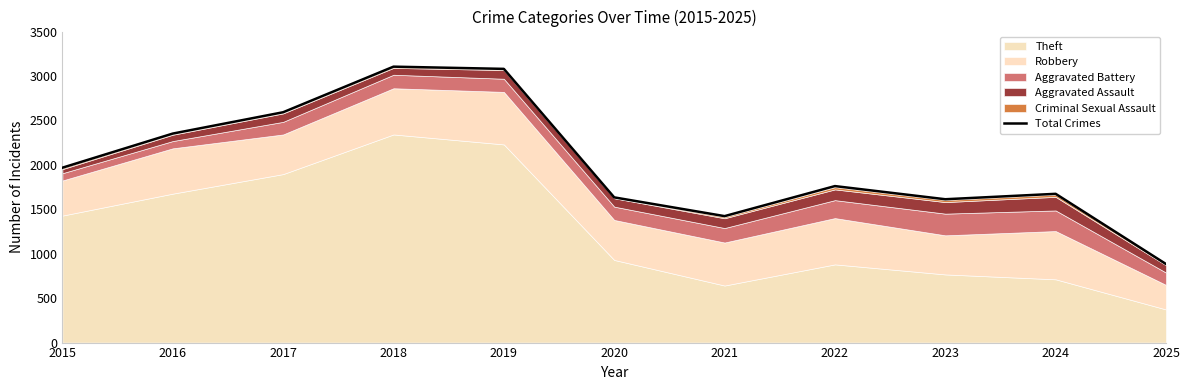

Reading left to right, transcribe all the data shown in this chart.

2015=1968	2016=2352	2017=2592	2018=3105	2019=3080	2020=1634	2021=1423	2022=1761	2023=1613	2024=1674	2025=884